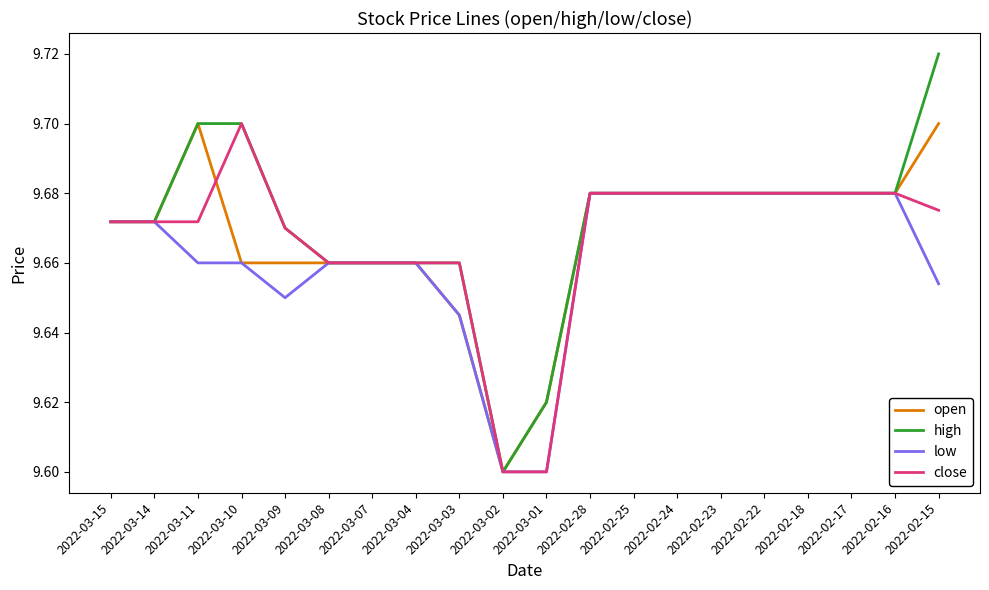

At which label is high closest to 9?

2022-03-02